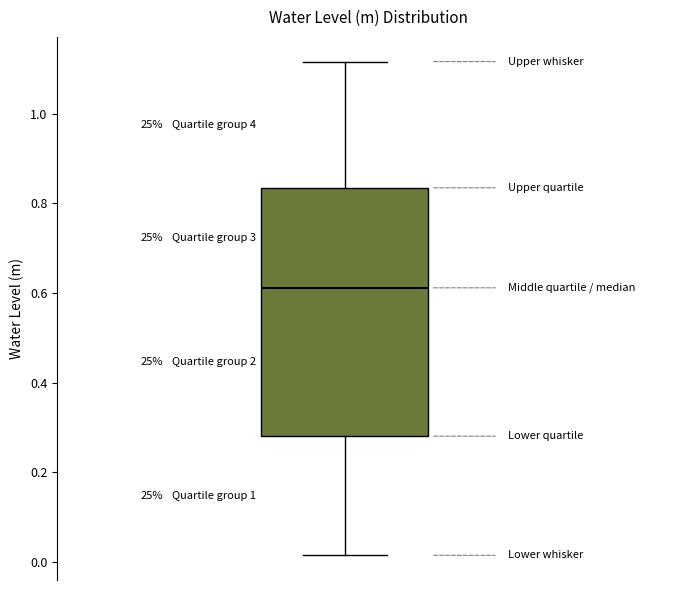

Read this box plot against the y-axis: the position of the median line, the range covered by the box, and the ends of both whiskers. The values are not printed on the chart, so give them approximately, as read against the axis.

median 0.62, box 0.28 to 0.84, whiskers 0.02 to 1.12